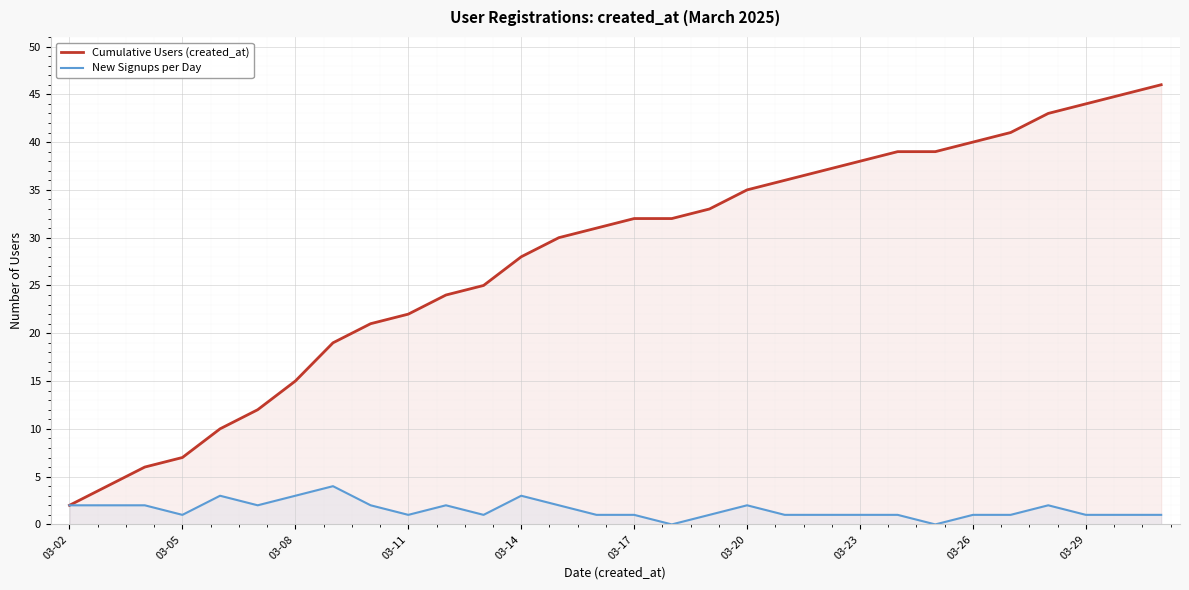

Count the number of categories in the chart.

30